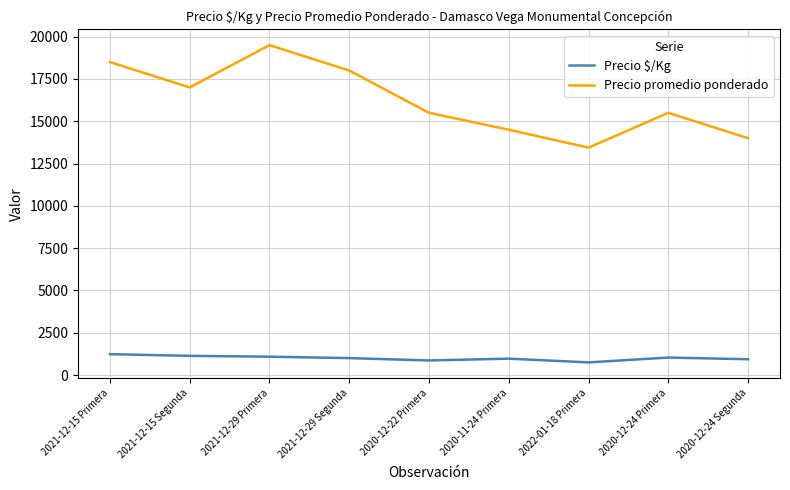

True or false: Precio $/Kg and Precio promedio ponderado cross at least once.

False